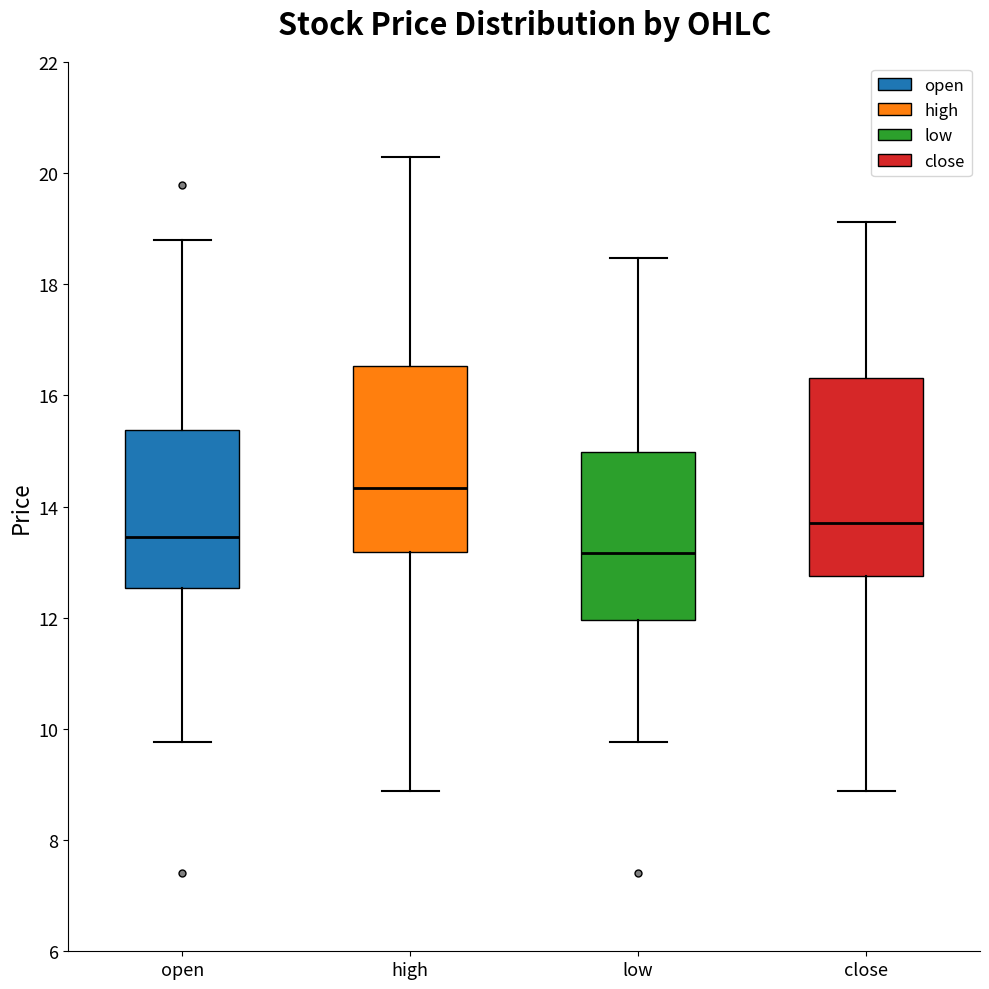

Reading left to right, transcribe this box plot: for each box, give where its median line is, the range the box spans, and where its two whiskers end, as read against the y-axis. The values are not printed on the chart, so give them approximately, as read against the axis.

open: median 13.4, box 12.6 to 15.4, whiskers 9.8 to 18.8
high: median 14.4, box 13.2 to 16.6, whiskers 8.8 to 20.2
low: median 13.2, box 12.0 to 15.0, whiskers 9.8 to 18.4
close: median 13.8, box 12.8 to 16.4, whiskers 8.8 to 19.2